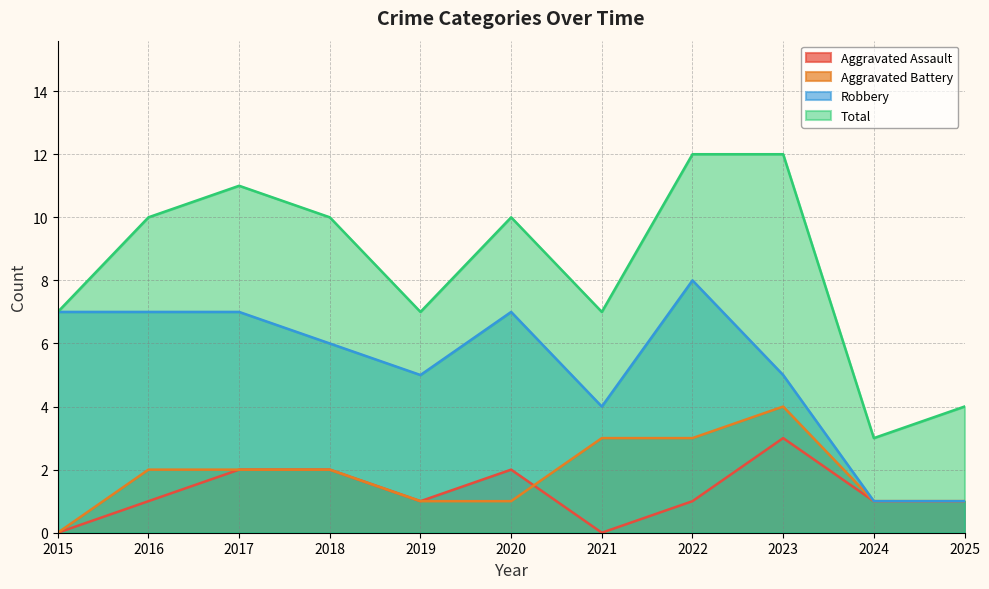

Where is Robbery nearest to the value 4?

2021